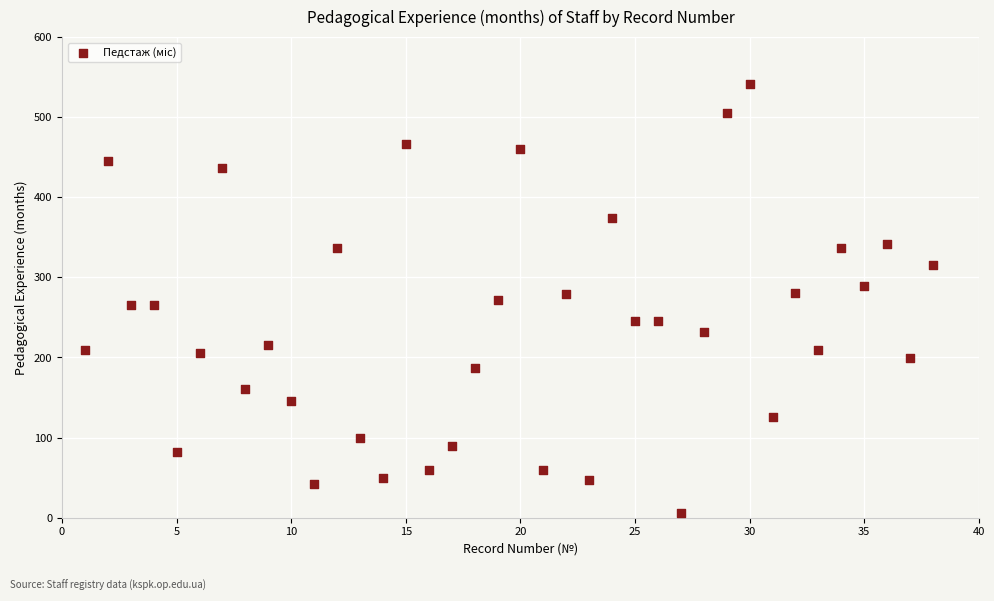

What is the range of X values (max minus min)?

37